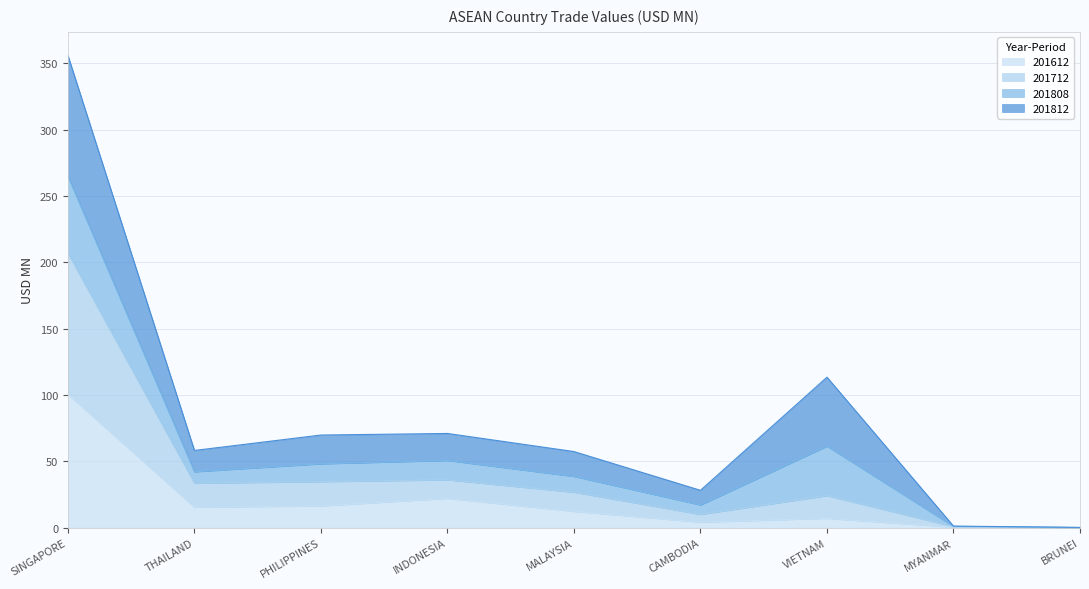

Which label corresponds to the smallest value in the chart?

BRUNEI